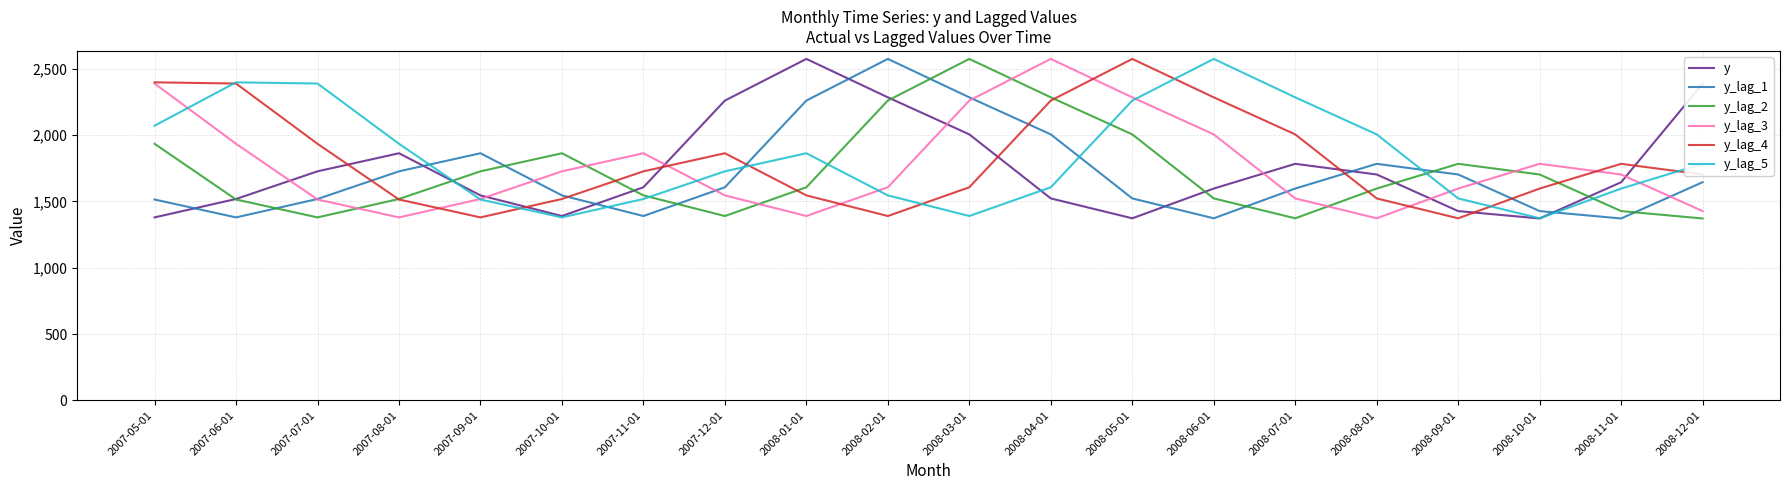

Does the chart display data point markers on the line(s)?

No